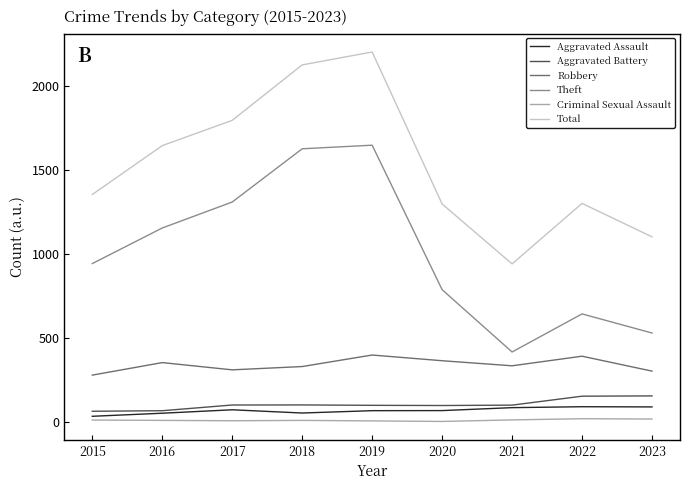

At 2020, list the series in order from largest to smallest.

Total, Theft, Robbery, Aggravated Battery, Aggravated Assault, Criminal Sexual Assault